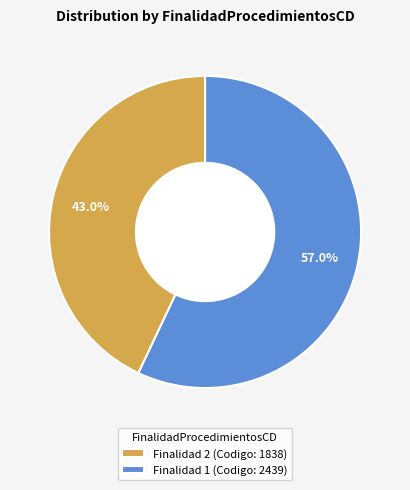

Is there a majority slice in this chart?

Yes